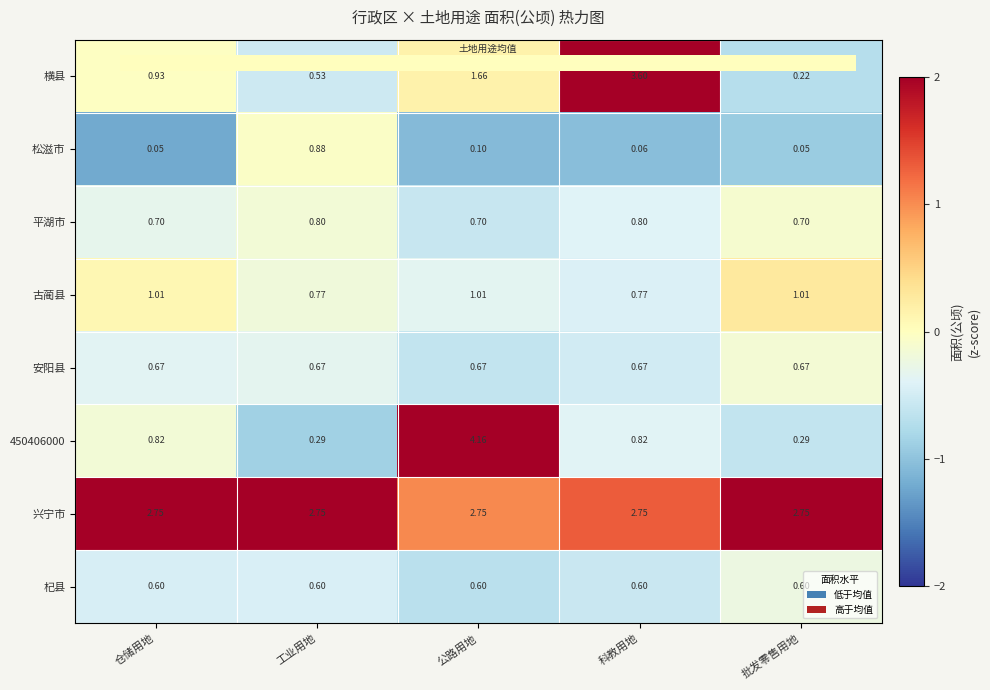

What is the difference between the second highest and minimum values in the 杞县 series?

0.2